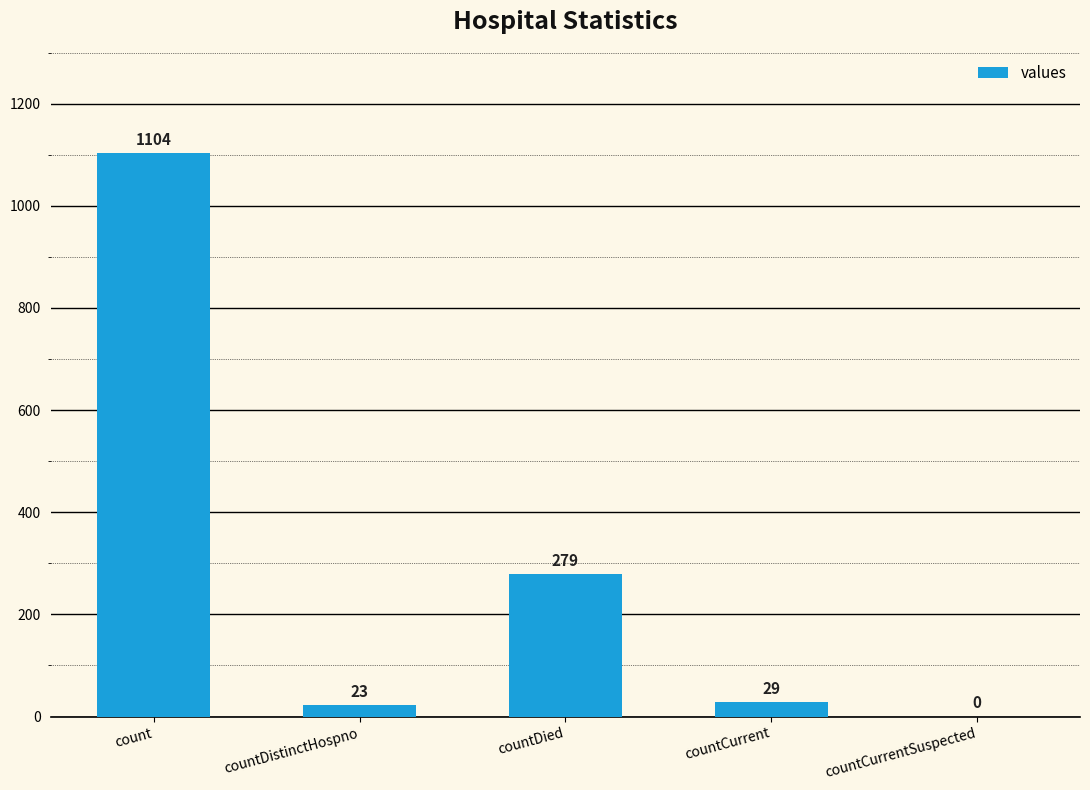

Where does the data first go above 29?

count